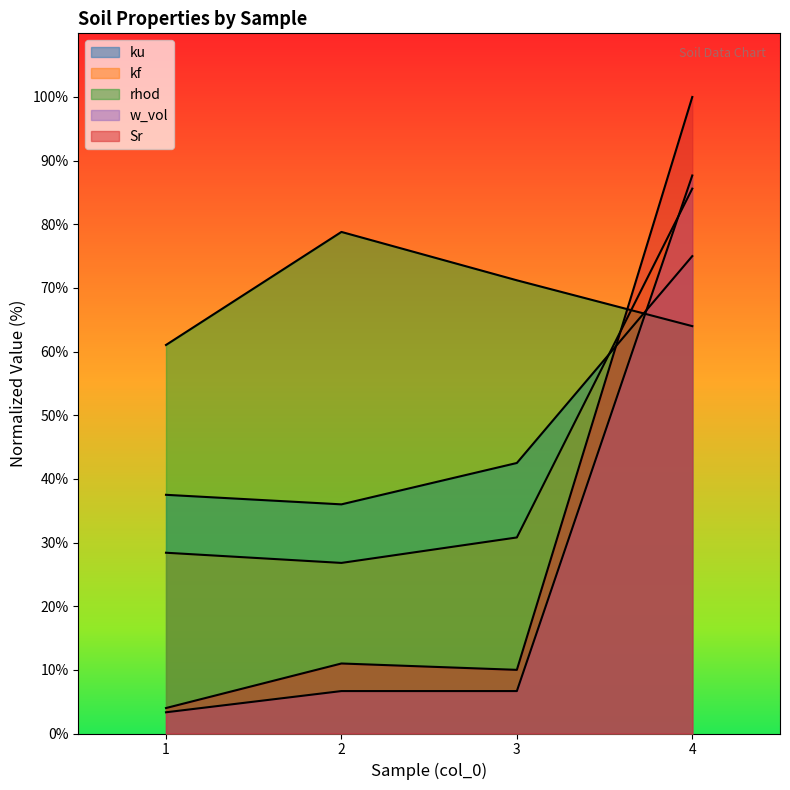

At 1, list the series in order from largest to smallest.

rhod, ku, kf, Sr, w_vol